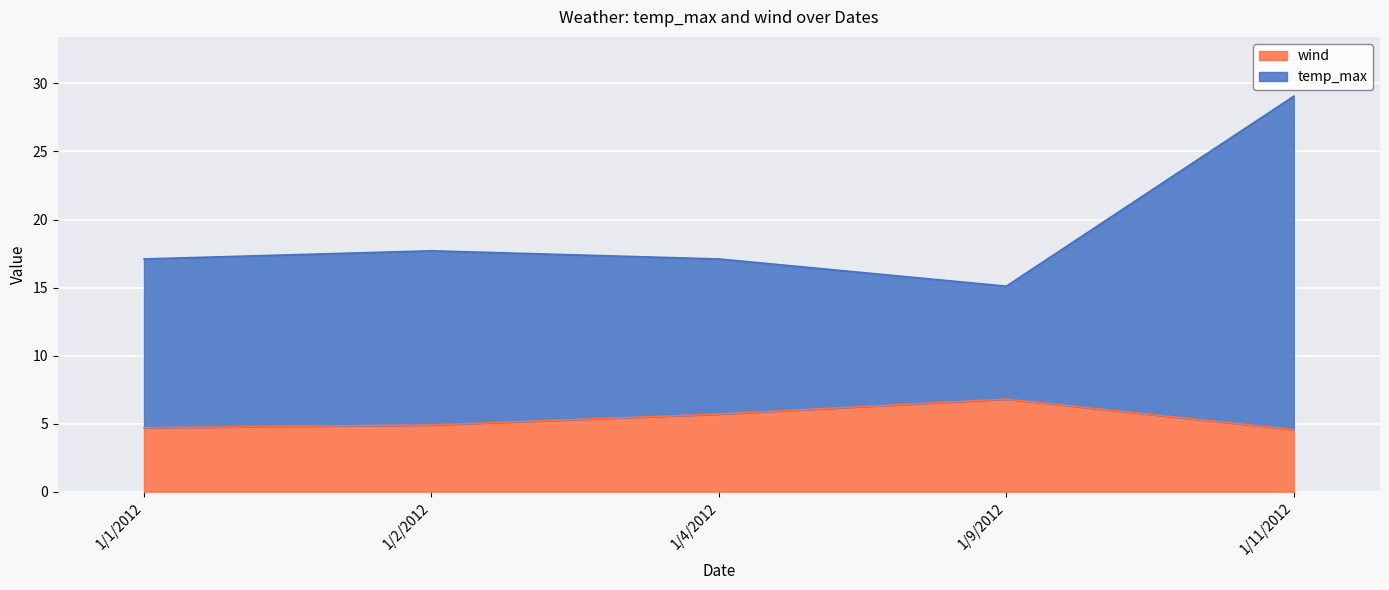

How many lines are shown in the chart?

2